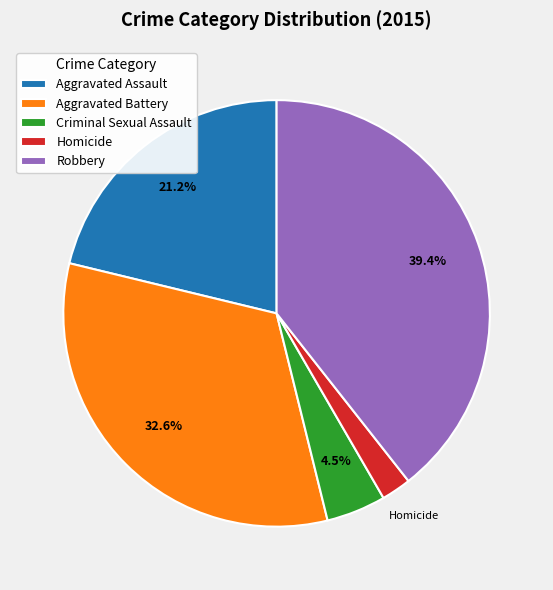

True or false: Robbery accounts for 39% of the total.

True